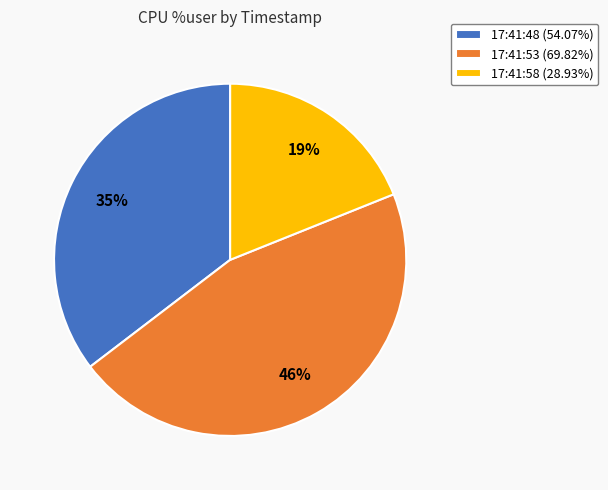

Is it true that 17:41:53 is 46% of the pie?

True